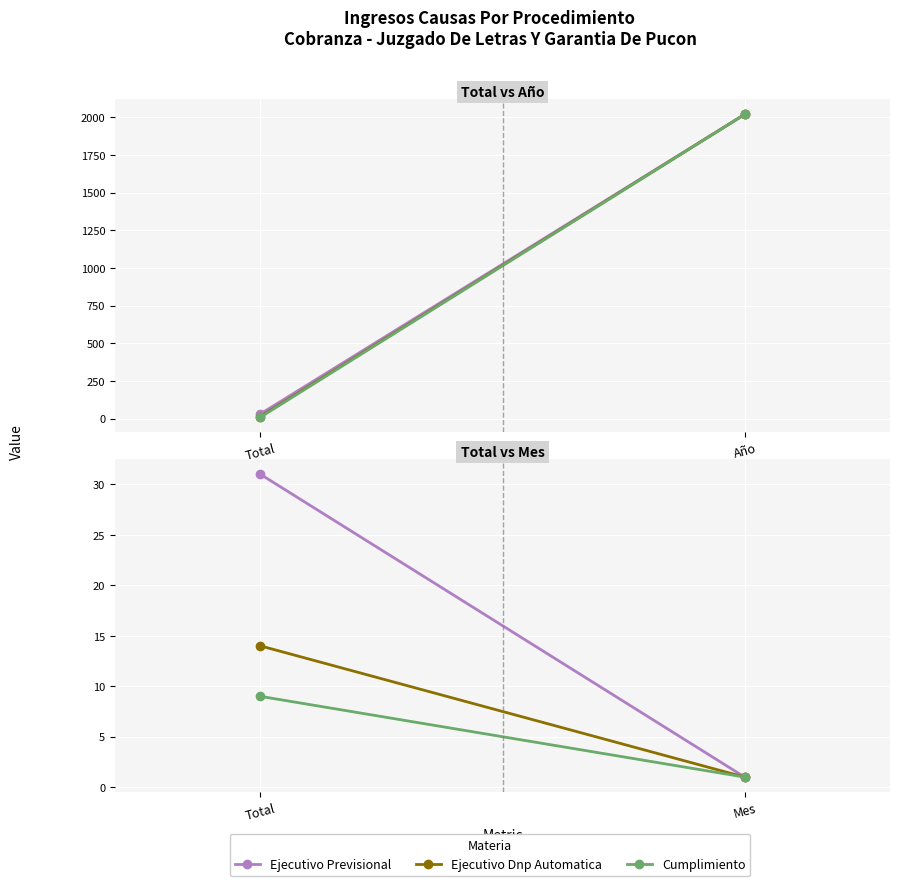

What is the highest value of the Ejecutivo Dnp Automatica series?

14